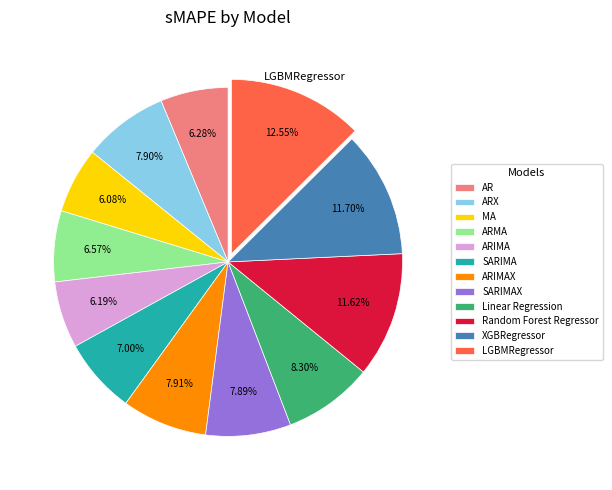

Does ARX account for over 50% of the chart?

No